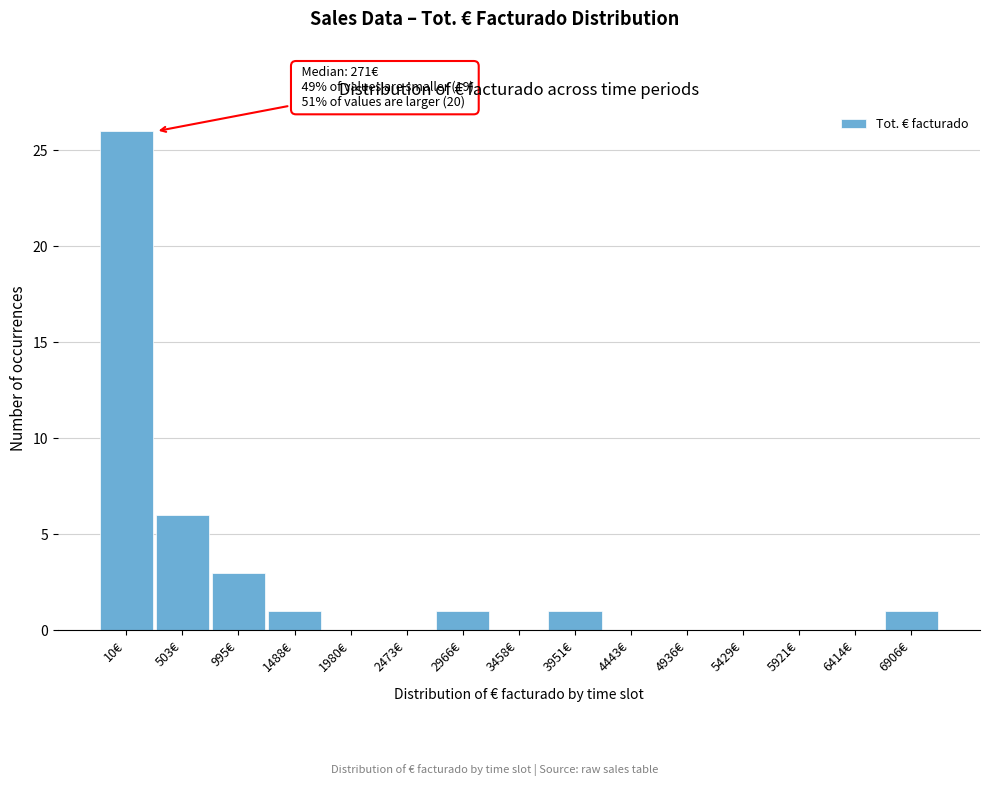

Reading left to right, transcribe all the data shown in this chart.

10€=26	503€=6	995€=3	1488€=1	1980€=0	2473€=0	2966€=1	3458€=0	3951€=1	4443€=0	4936€=0	5429€=0	5921€=0	6414€=0	6906€=1